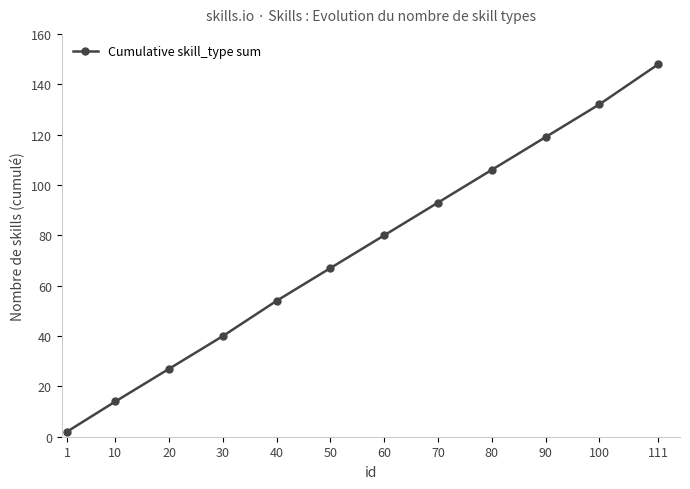

List the labels in order of value, smallest first.

1, 10, 20, 30, 40, 50, 60, 70, 80, 90, 100, 111